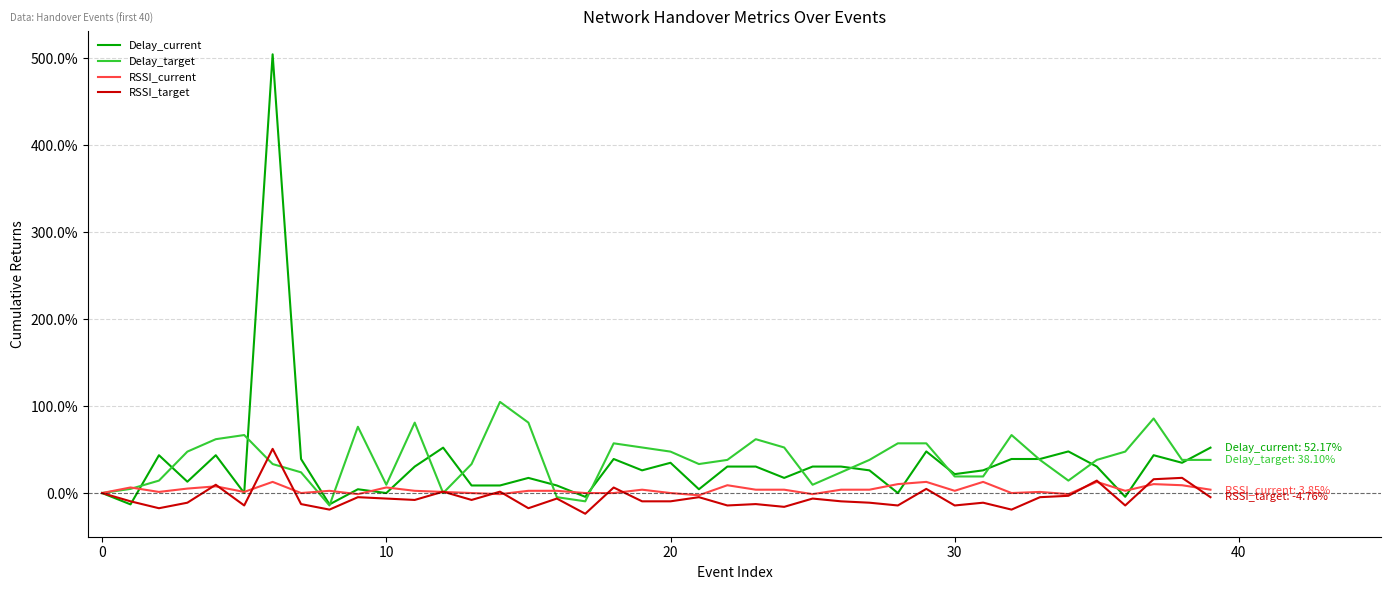

Does the chart display data point markers on the line(s)?

No